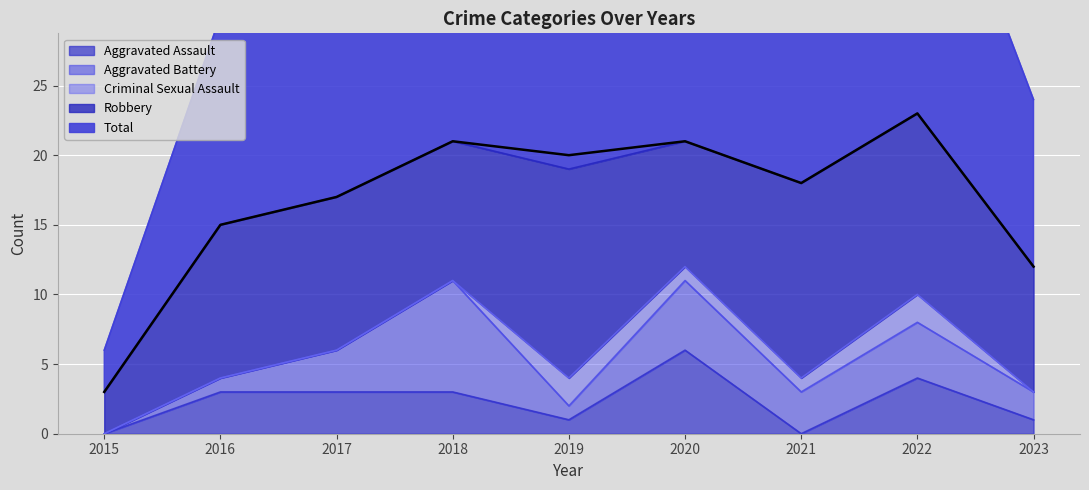

In Total, how many points are lower than both neighbors (excluding endpoints)?

2